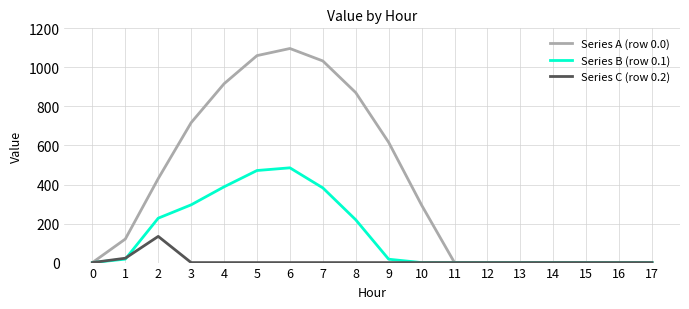

True or false: Series B (row 0.1) has a value of 382.7 at 7.

True